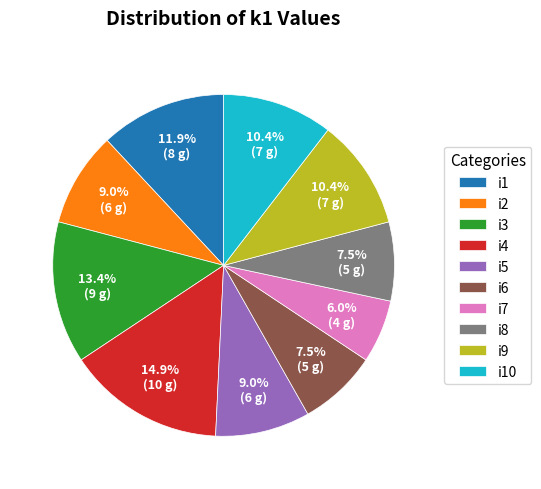

Which slice is the largest?

i4